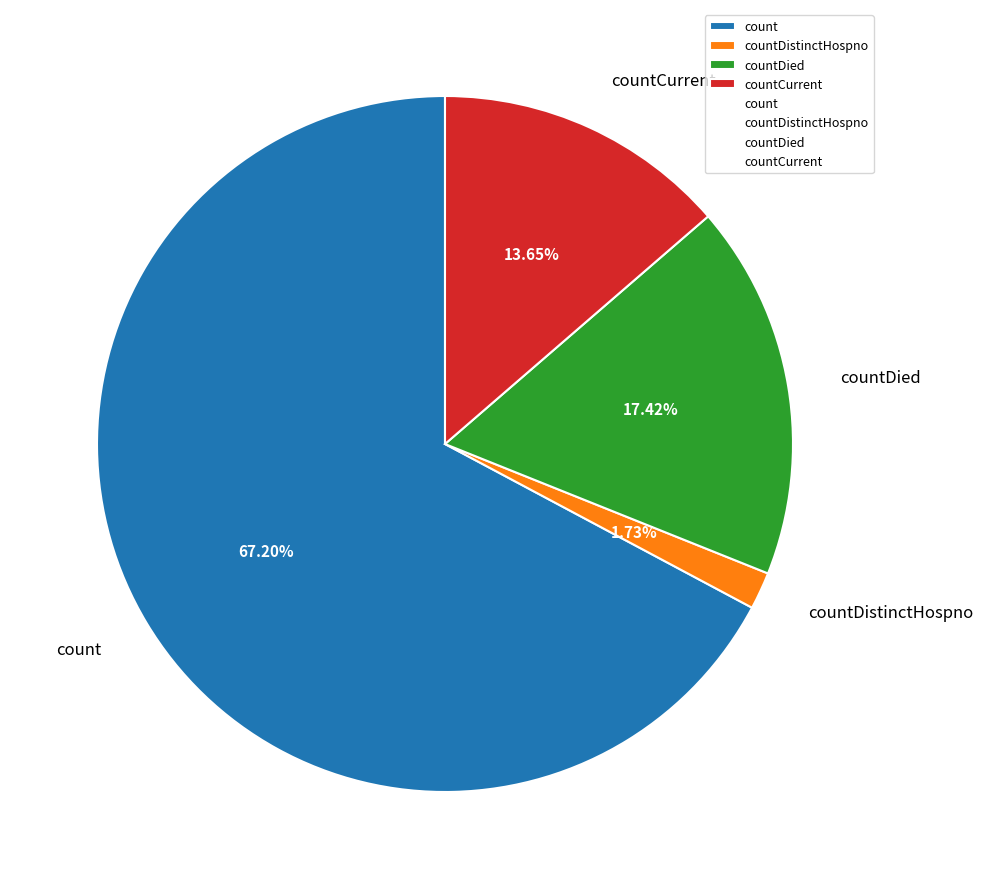

What percentage is the countCurrent slice, to the nearest percent?

14%